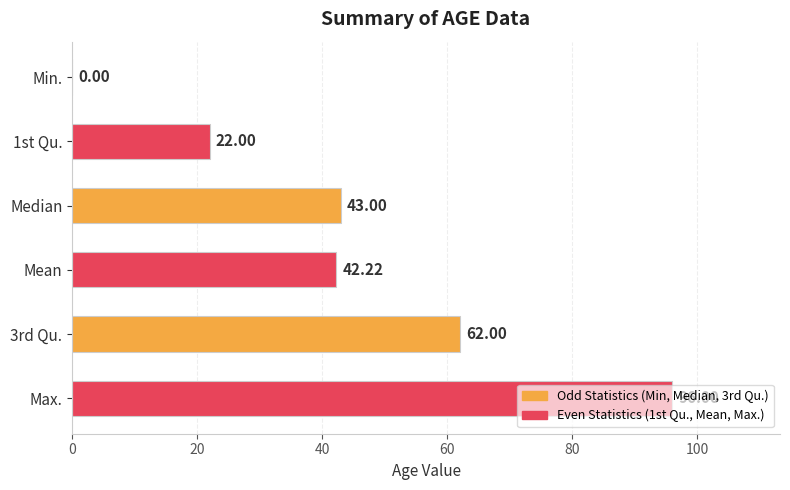

Count the number of categories in the chart.

6